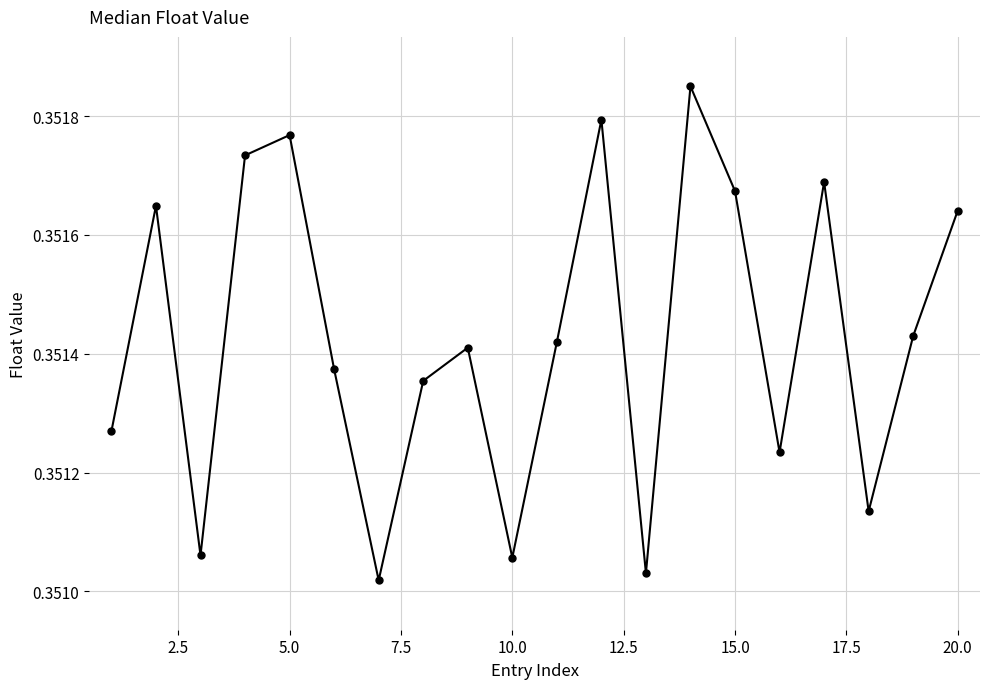

True or false: the data has more than 0 interior local peaks.

True